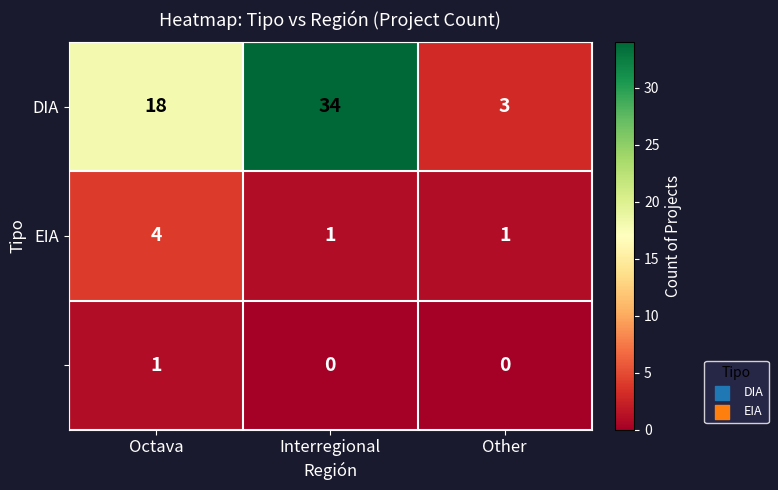

What is the greatest value displayed?

34